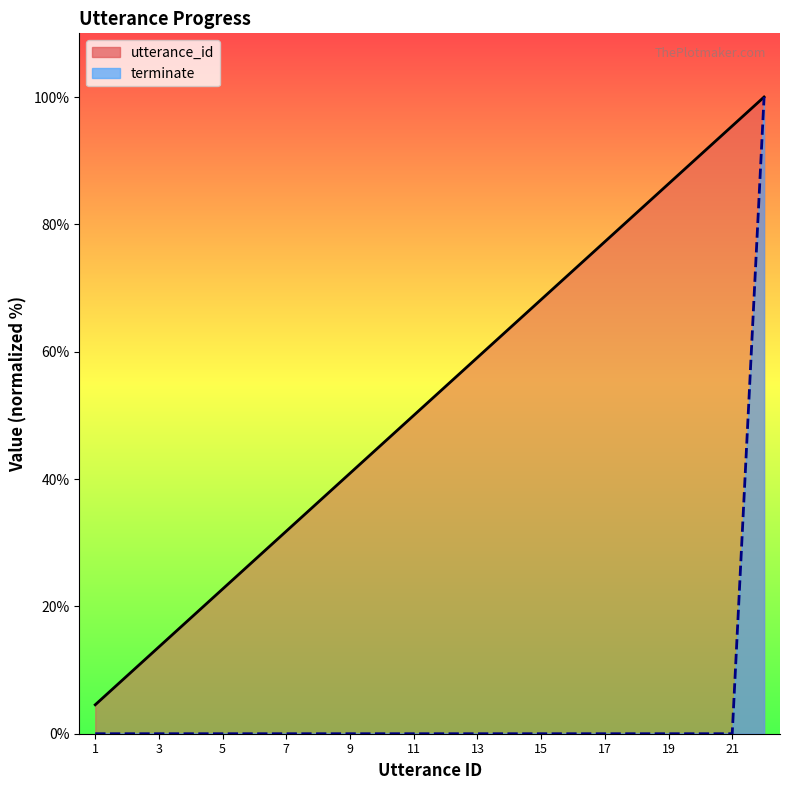

What is the difference between the highest and lowest values at 8?

36.4